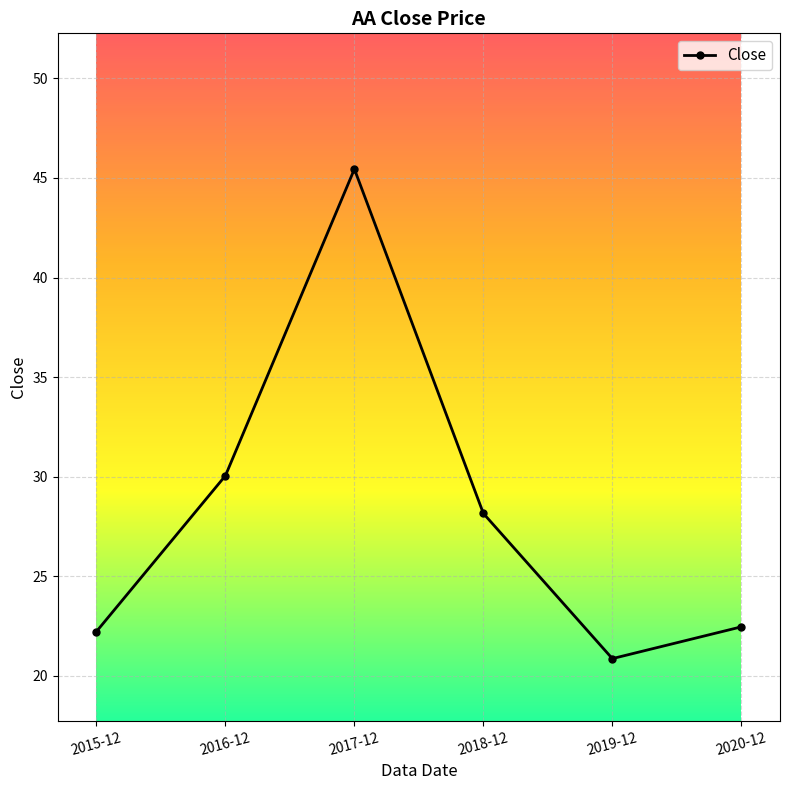

What position from the left is 2016-12?

2